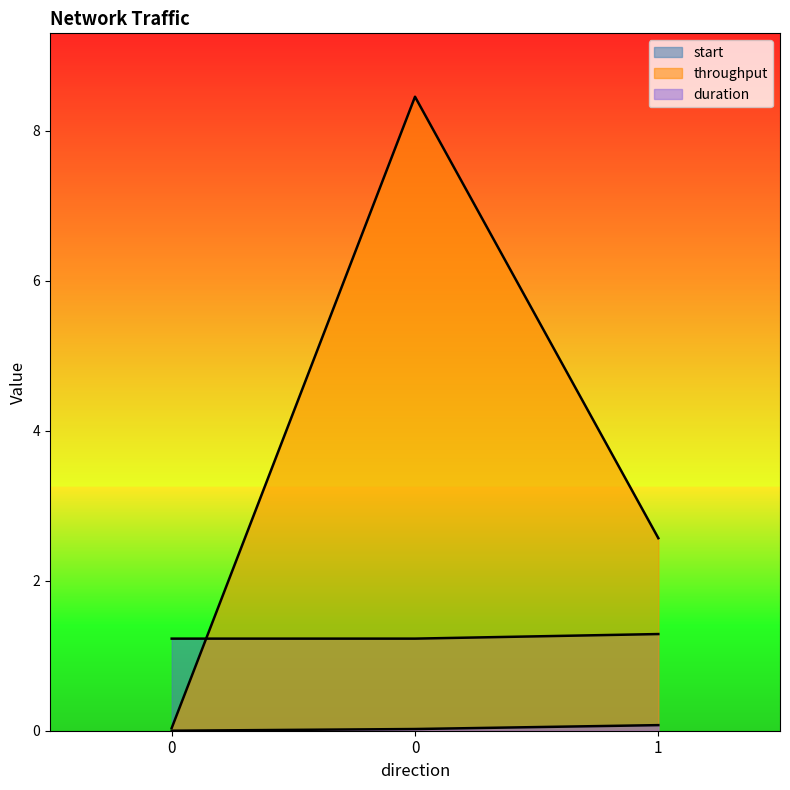

The duration series shows 0.0 at 0. True or false?

False